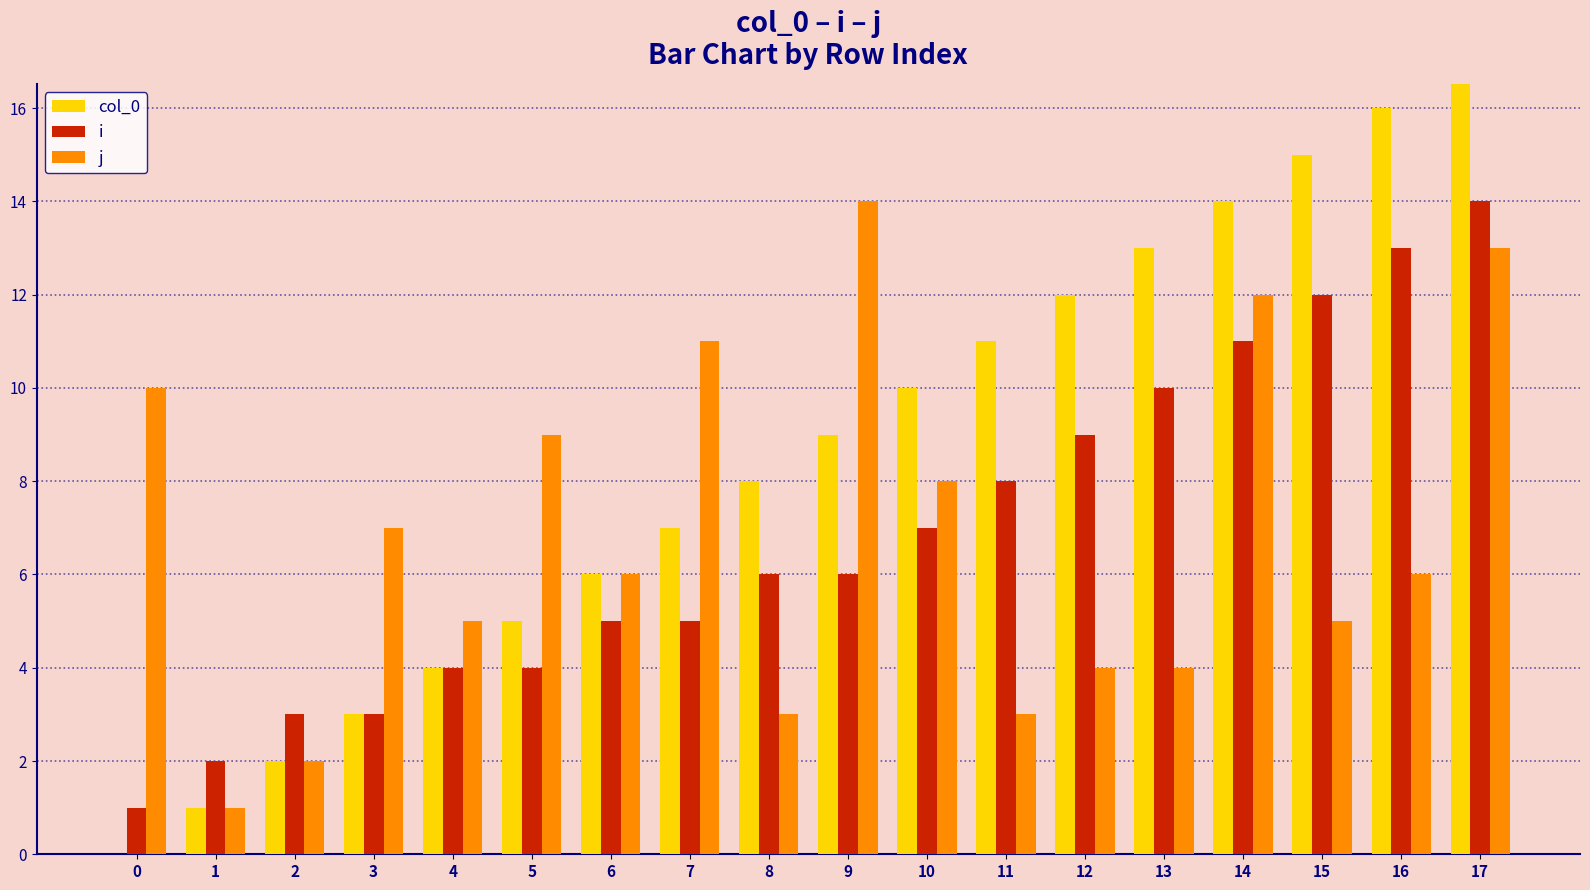

Does the chart contain stacked bars?

No